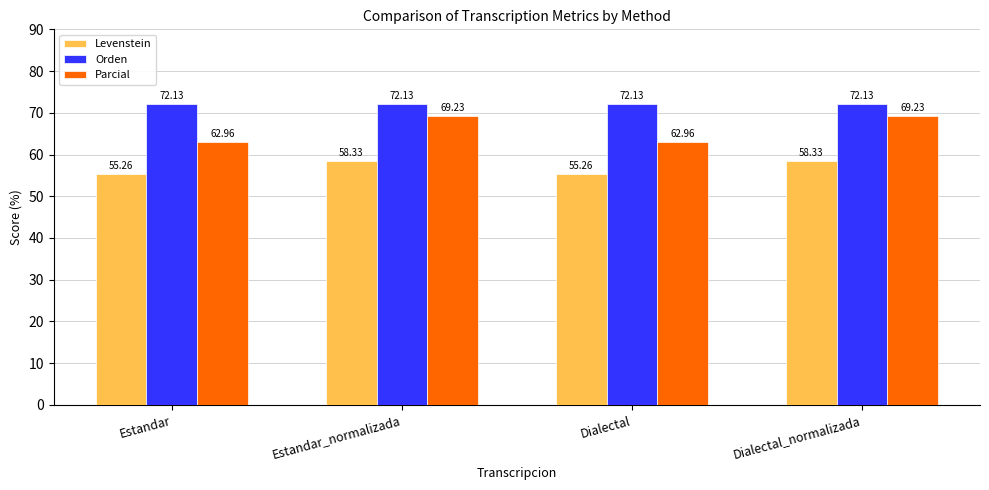

Reading left to right, extract all data points from this chart.

Levenstein: 55.3	58.3	55.3	58.3
Orden: 72.1	72.1	72.1	72.1
Parcial: 63.0	69.2	63.0	69.2